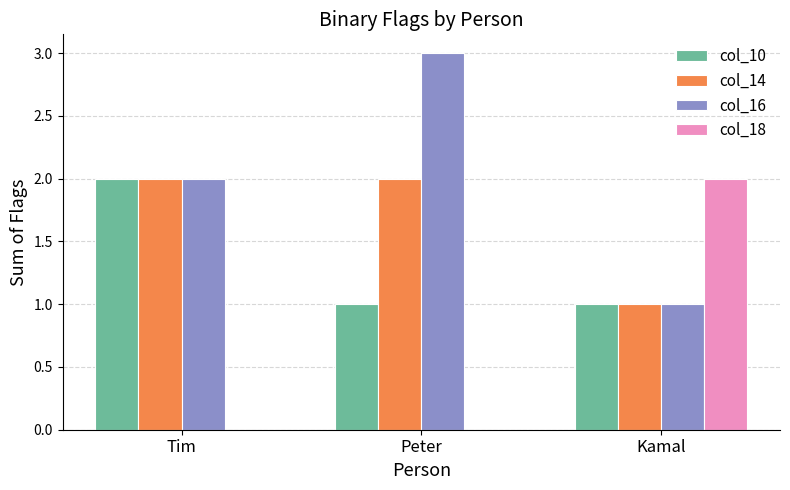

Between Tim and Kamal, which series saw the biggest shift?

col_18